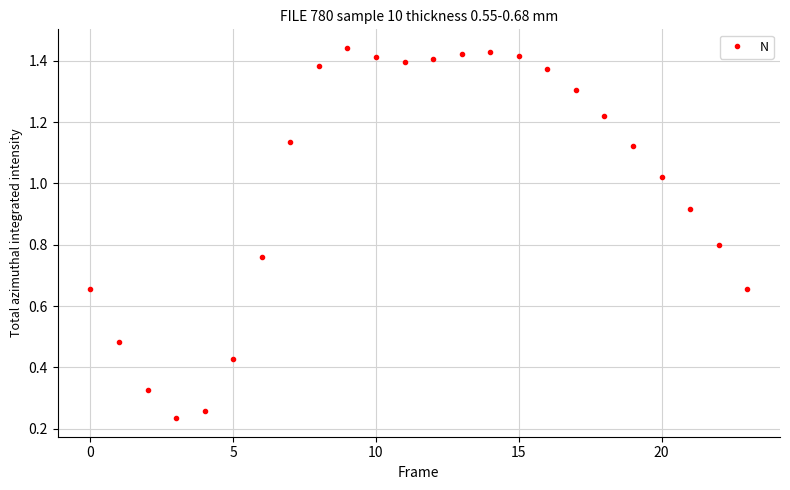

What is the value of the 18th point from the left?

1.3